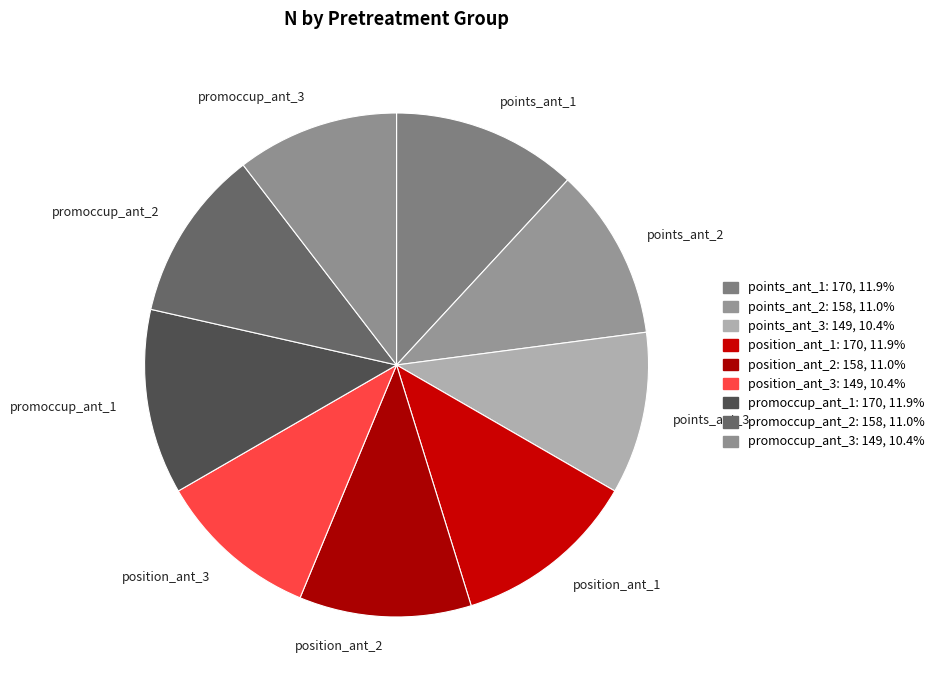

Count the number of slices in the pie.

9